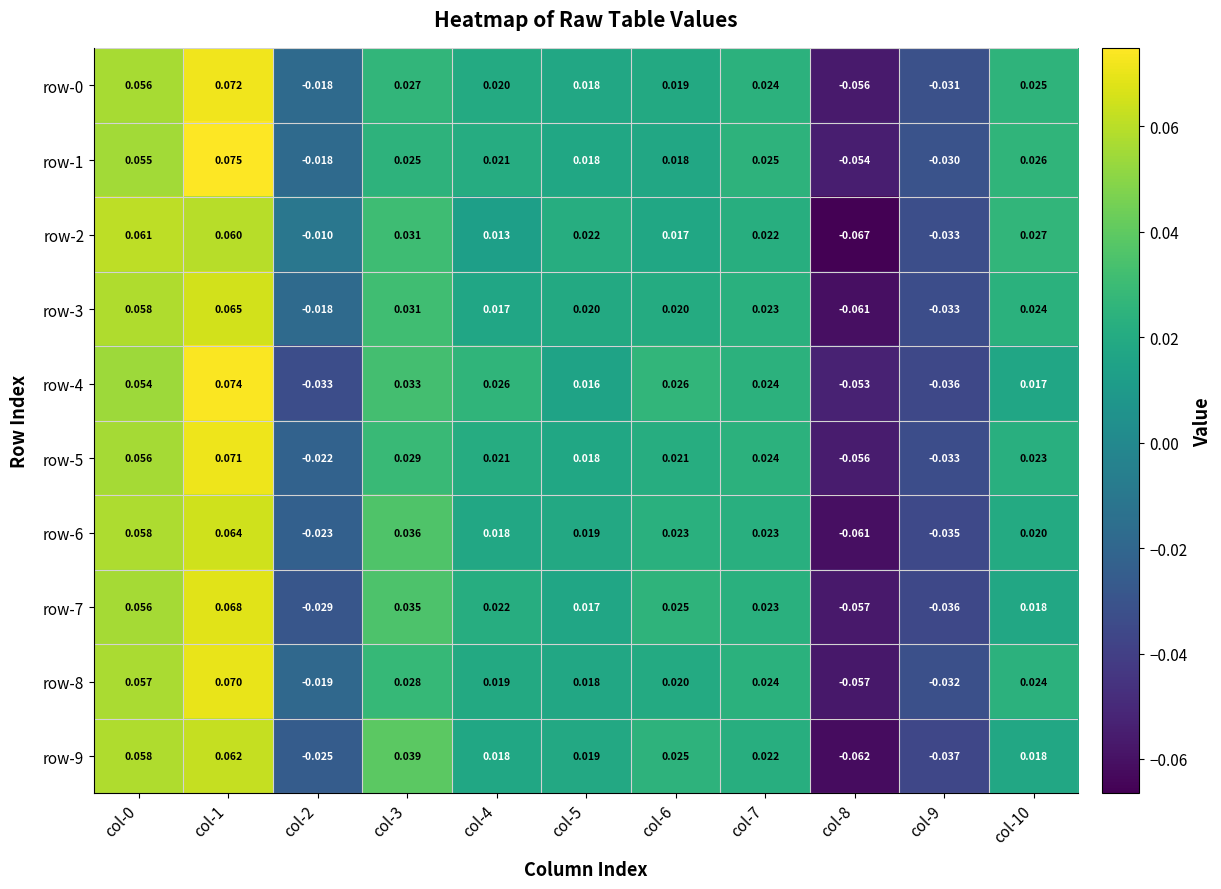

Reading left to right, list all the values displayed in this chart.

row-0: col-0=0.1	col-1=0.1	col-2=-0.0	col-3=0.0	col-4=0.0	col-5=0.0	col-6=0.0	col-7=0.0	col-8=-0.1	col-9=-0.0	col-10=0.0
row-1: col-0=0.1	col-1=0.1	col-2=-0.0	col-3=0.0	col-4=0.0	col-5=0.0	col-6=0.0	col-7=0.0	col-8=-0.1	col-9=-0.0	col-10=0.0
row-2: col-0=0.1	col-1=0.1	col-2=-0.0	col-3=0.0	col-4=0.0	col-5=0.0	col-6=0.0	col-7=0.0	col-8=-0.1	col-9=-0.0	col-10=0.0
row-3: col-0=0.1	col-1=0.1	col-2=-0.0	col-3=0.0	col-4=0.0	col-5=0.0	col-6=0.0	col-7=0.0	col-8=-0.1	col-9=-0.0	col-10=0.0
row-4: col-0=0.1	col-1=0.1	col-2=-0.0	col-3=0.0	col-4=0.0	col-5=0.0	col-6=0.0	col-7=0.0	col-8=-0.1	col-9=-0.0	col-10=0.0
row-5: col-0=0.1	col-1=0.1	col-2=-0.0	col-3=0.0	col-4=0.0	col-5=0.0	col-6=0.0	col-7=0.0	col-8=-0.1	col-9=-0.0	col-10=0.0
row-6: col-0=0.1	col-1=0.1	col-2=-0.0	col-3=0.0	col-4=0.0	col-5=0.0	col-6=0.0	col-7=0.0	col-8=-0.1	col-9=-0.0	col-10=0.0
row-7: col-0=0.1	col-1=0.1	col-2=-0.0	col-3=0.0	col-4=0.0	col-5=0.0	col-6=0.0	col-7=0.0	col-8=-0.1	col-9=-0.0	col-10=0.0
row-8: col-0=0.1	col-1=0.1	col-2=-0.0	col-3=0.0	col-4=0.0	col-5=0.0	col-6=0.0	col-7=0.0	col-8=-0.1	col-9=-0.0	col-10=0.0
row-9: col-0=0.1	col-1=0.1	col-2=-0.0	col-3=0.0	col-4=0.0	col-5=0.0	col-6=0.0	col-7=0.0	col-8=-0.1	col-9=-0.0	col-10=0.0